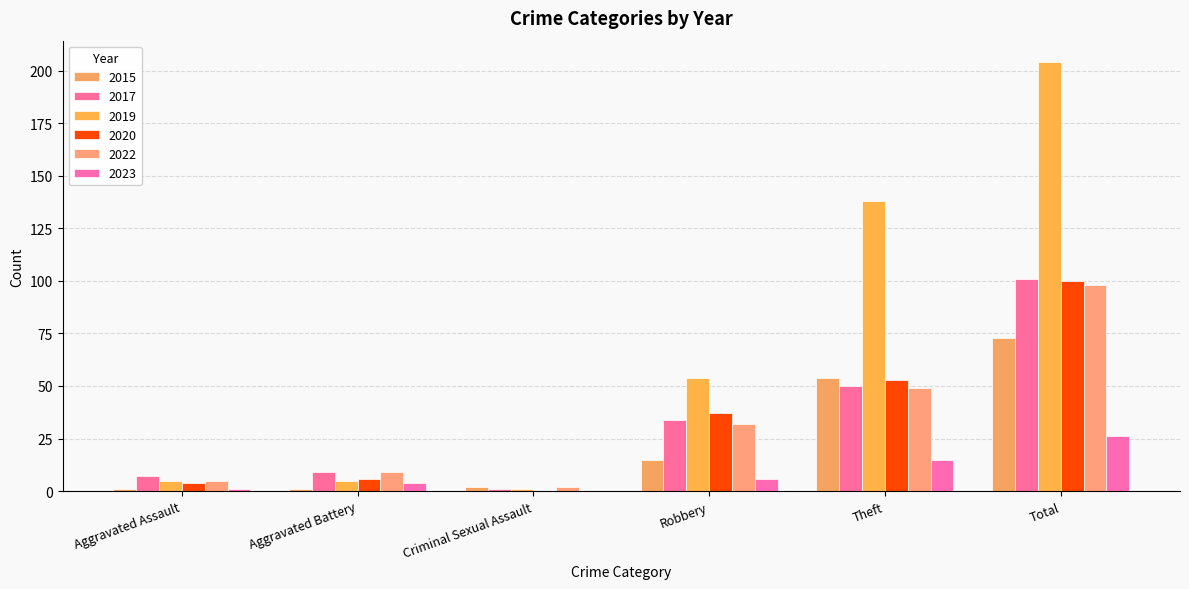

True or false: 2019 has a value of 5 at Aggravated Assault.

True